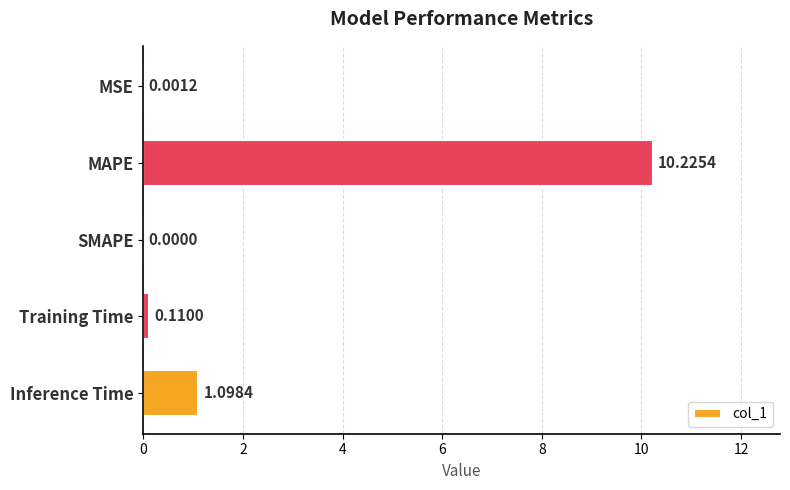

What is the sum of all values?

11.4